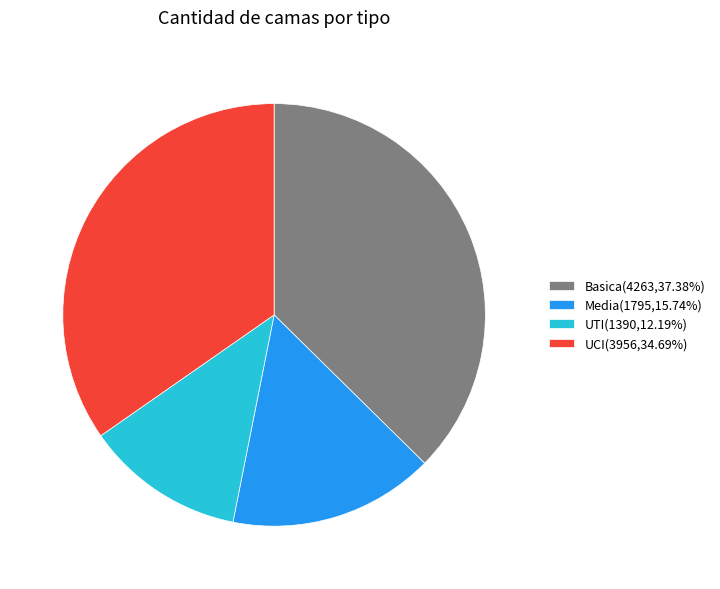

What is the ratio of the value at Media(1795,15.74%) to the value at UCI(3956,34.69%)?

0.5